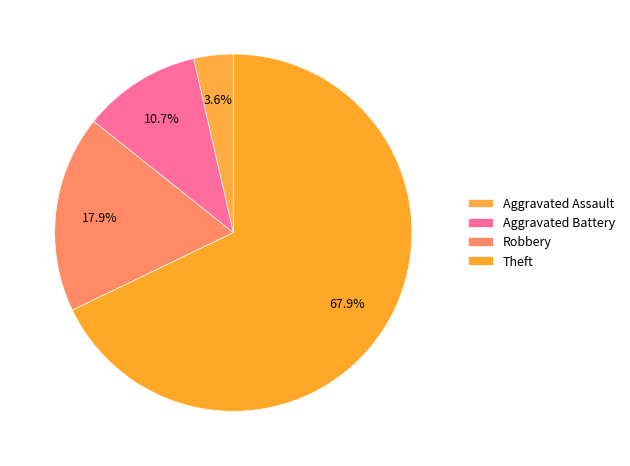

To the nearest percent, what is the combined percentage of Theft and Aggravated Battery?

79%